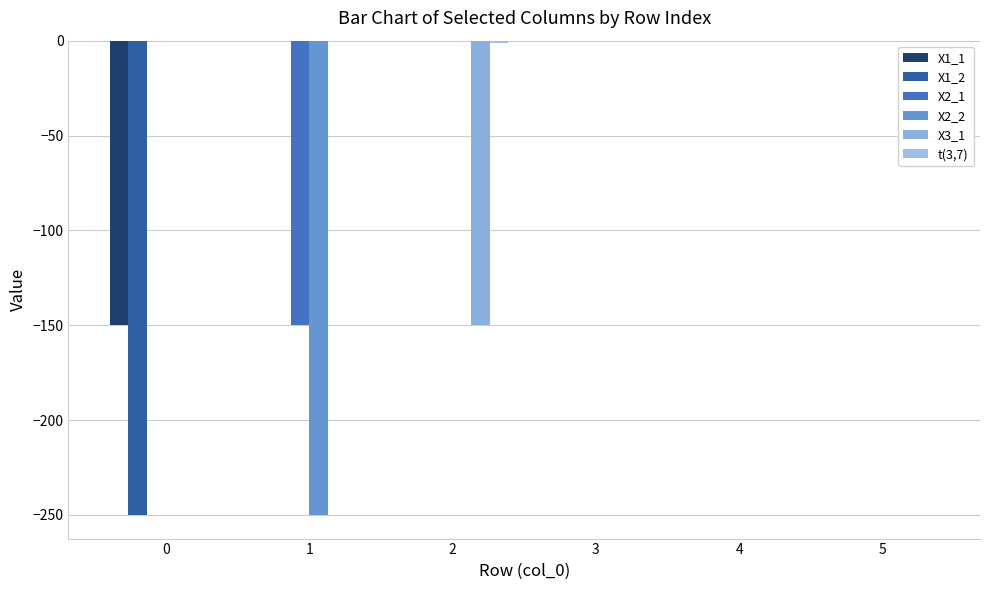

The X1_2 series shows 0 at 4. True or false?

True